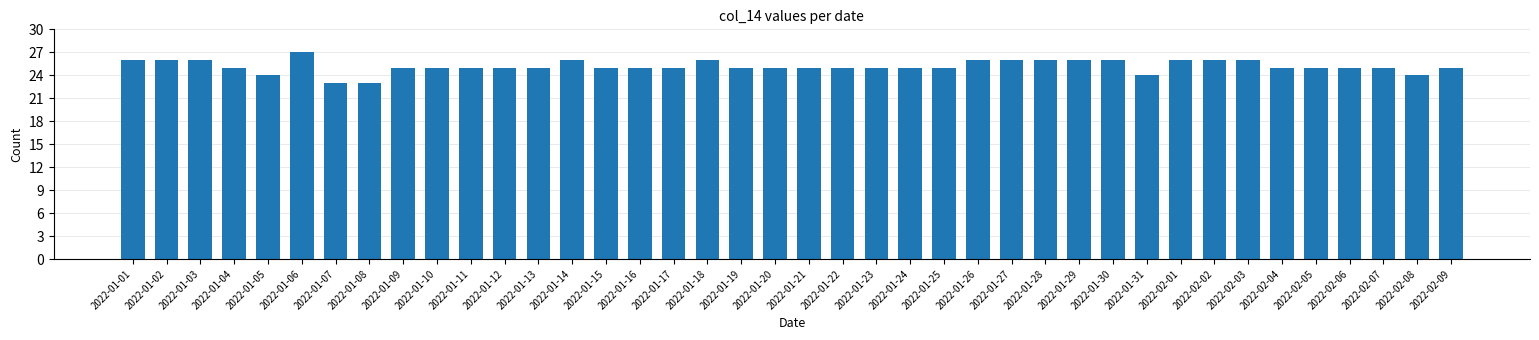

Is it true that the value at 2022-01-15 is 13?

False